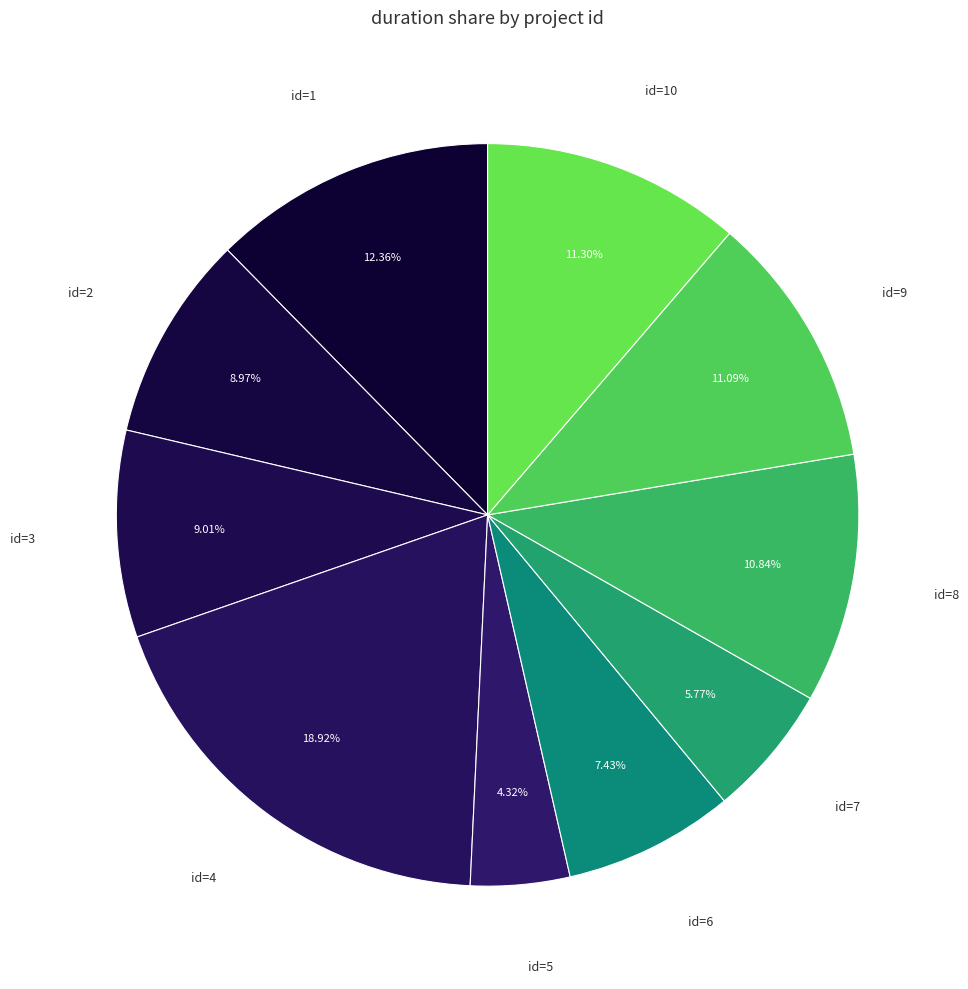

How many segments does this pie chart have?

10